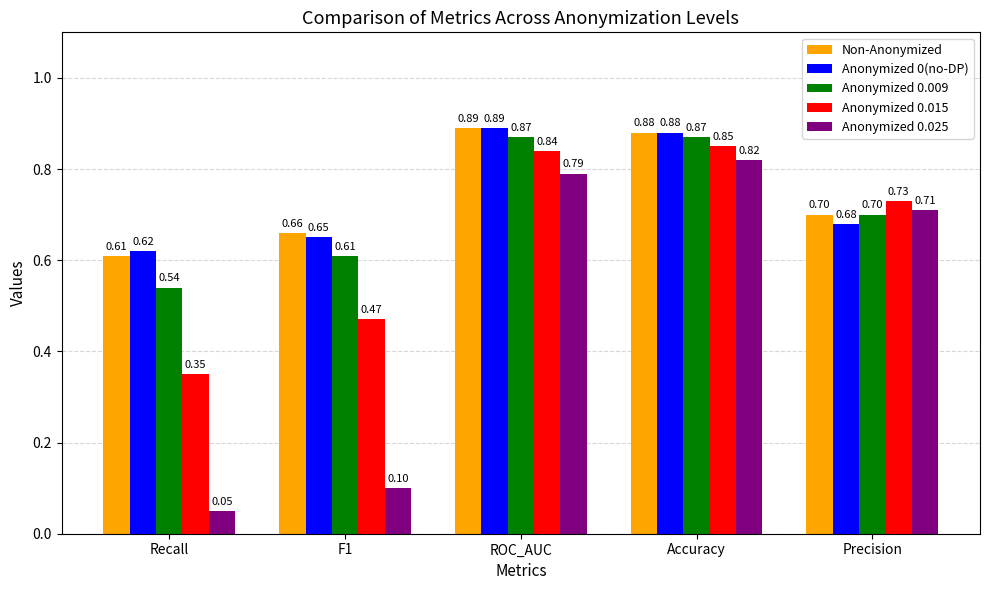

Read the Anonymized 0.025 value at F1.

0.1